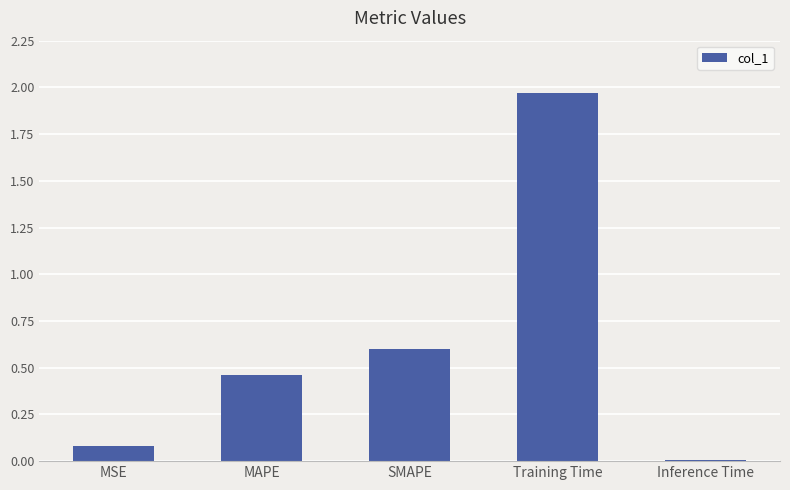

How many bars are there in total?

5